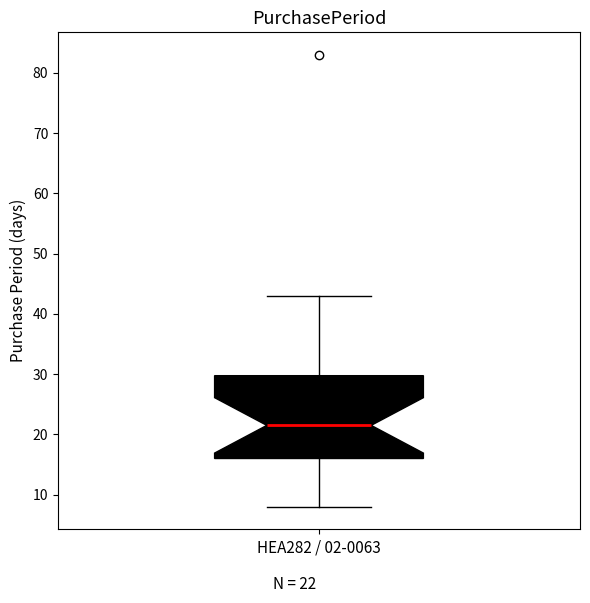

Transcribe this box plot: give where the median line is, the range the box spans, and where the two whiskers end, as read against the y-axis. The values are not printed on the chart, so give them approximately, as read against the axis.

median 22, box 16 to 30, whiskers 8 to 43